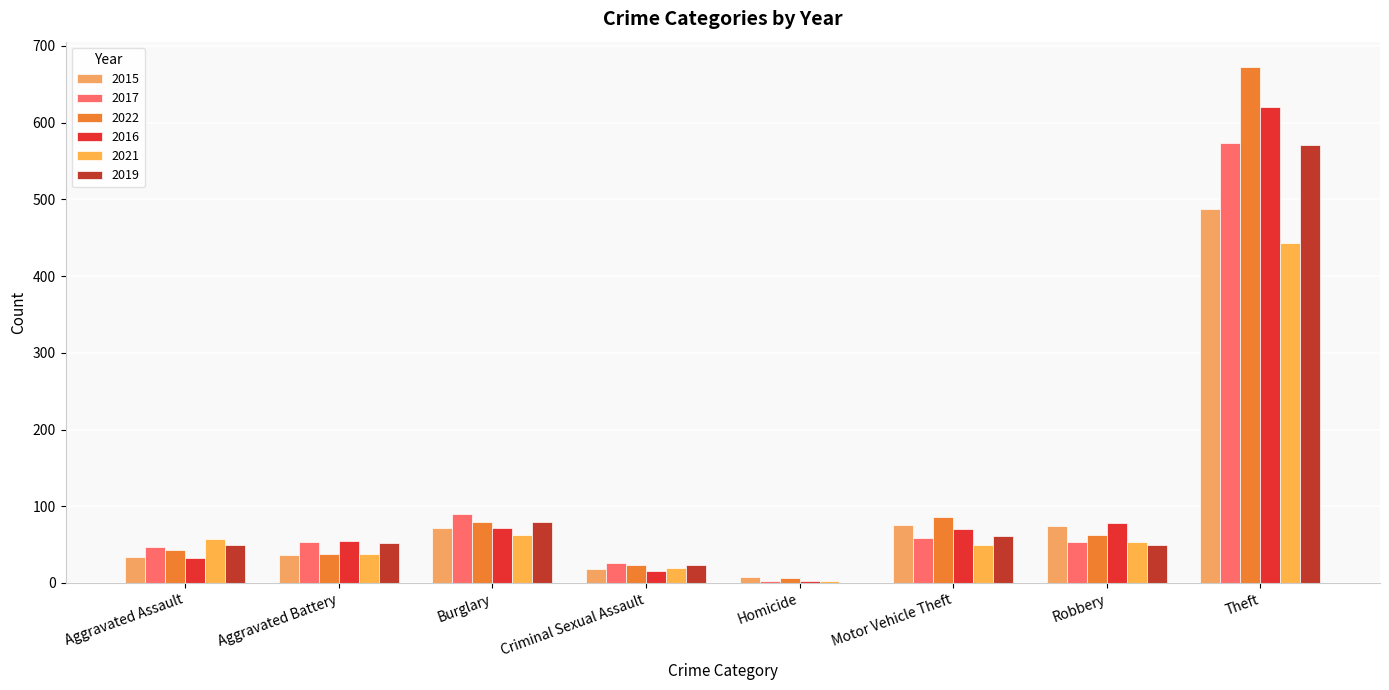

How many categories are shown in the chart?

8